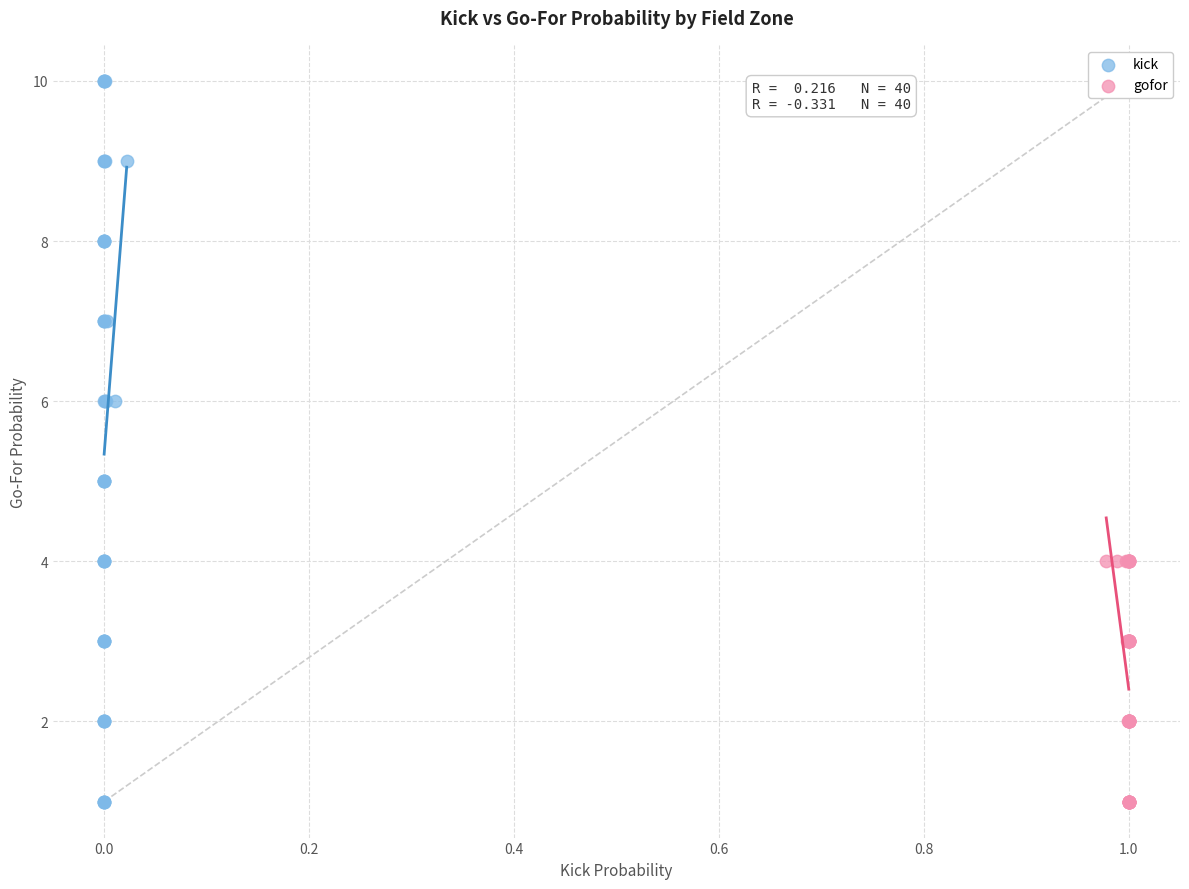

Which series has the largest Y range (max minus min)?

kick